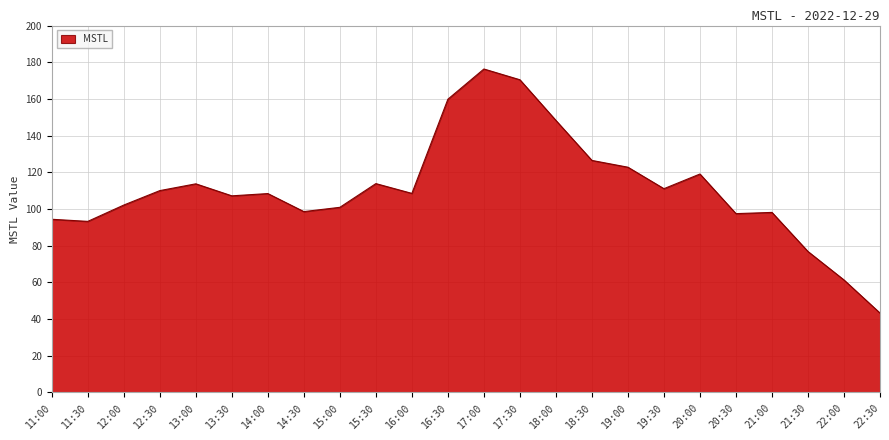

What is the difference between the values at 17:00 and 12:30?

66.3